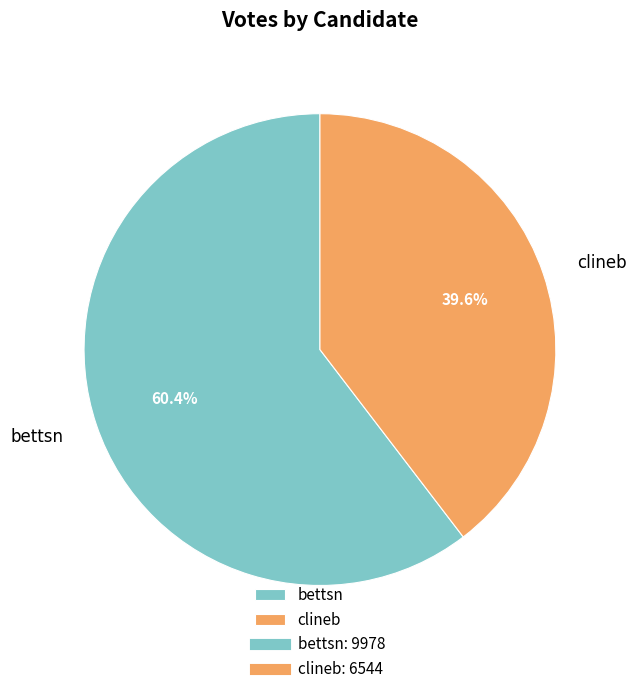

To the nearest percent, what is the combined percentage of bettsn and clineb?

100%